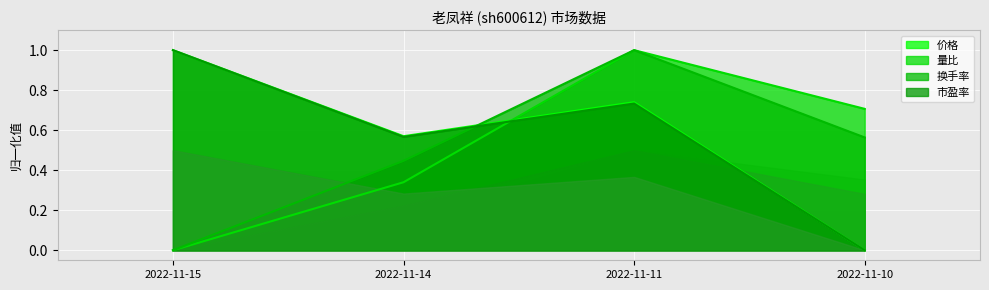

Count the number of data series in this chart.

4